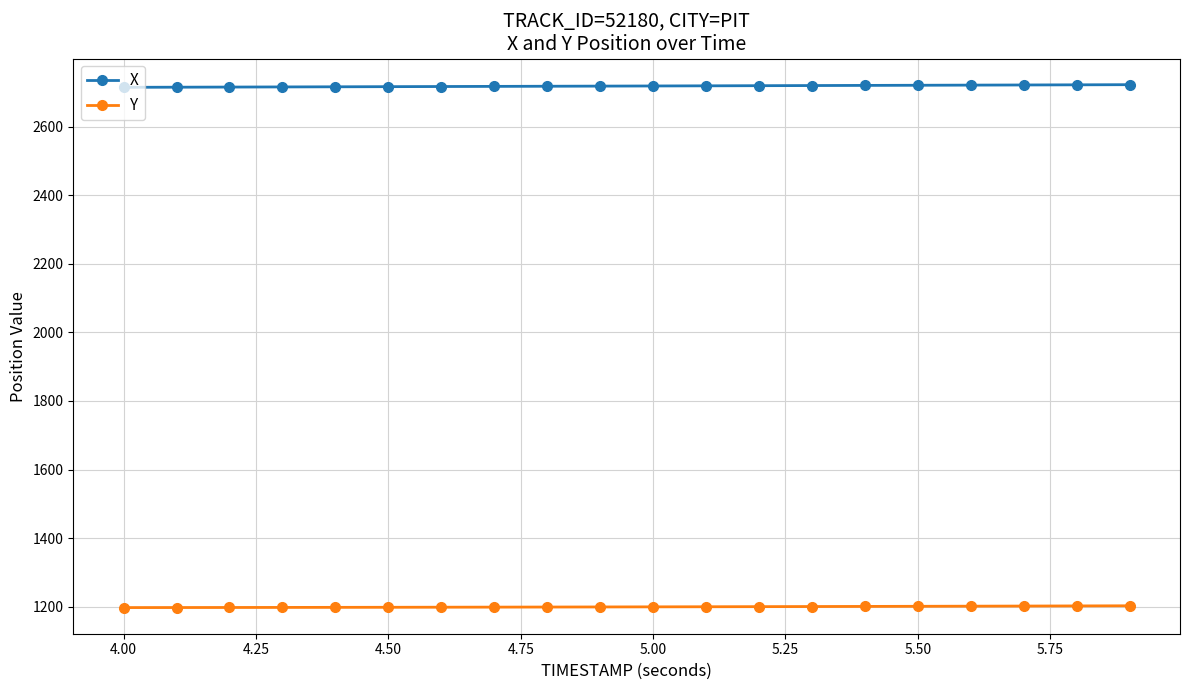

True or false: Y and X intersect in this chart.

False